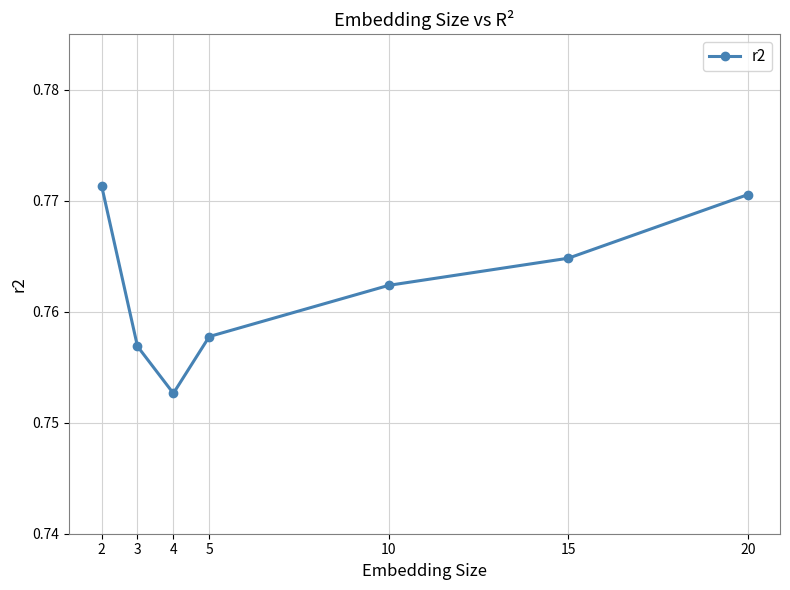

The chart shows a value of 0.4 at 2. True or false?

False